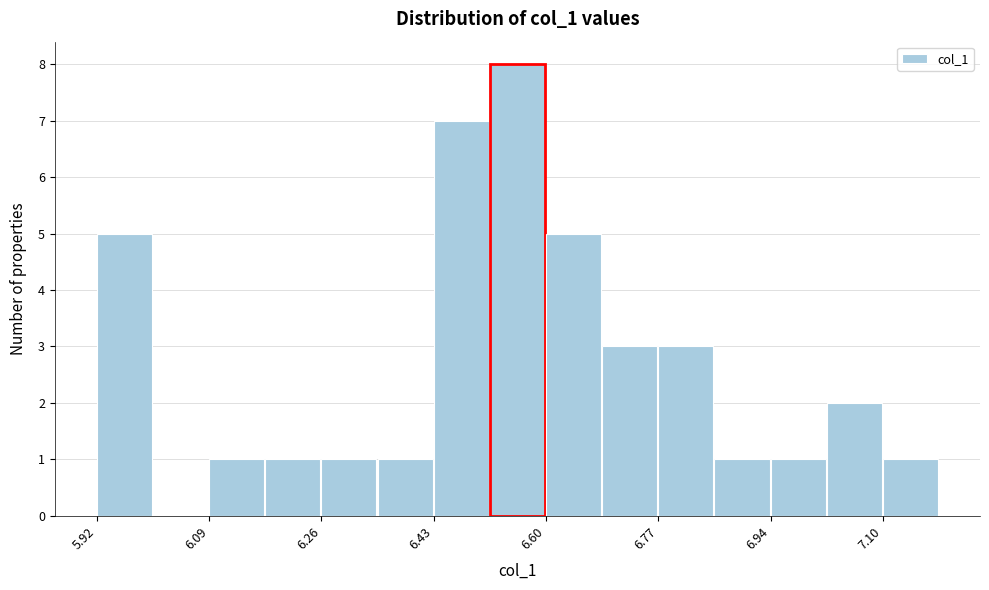

How tall is the bar that spans 7.10 to 7.18 on the x-axis? Neither the bar edges nor the heights are printed on the chart, so give them approximately, as read against the axes.

1